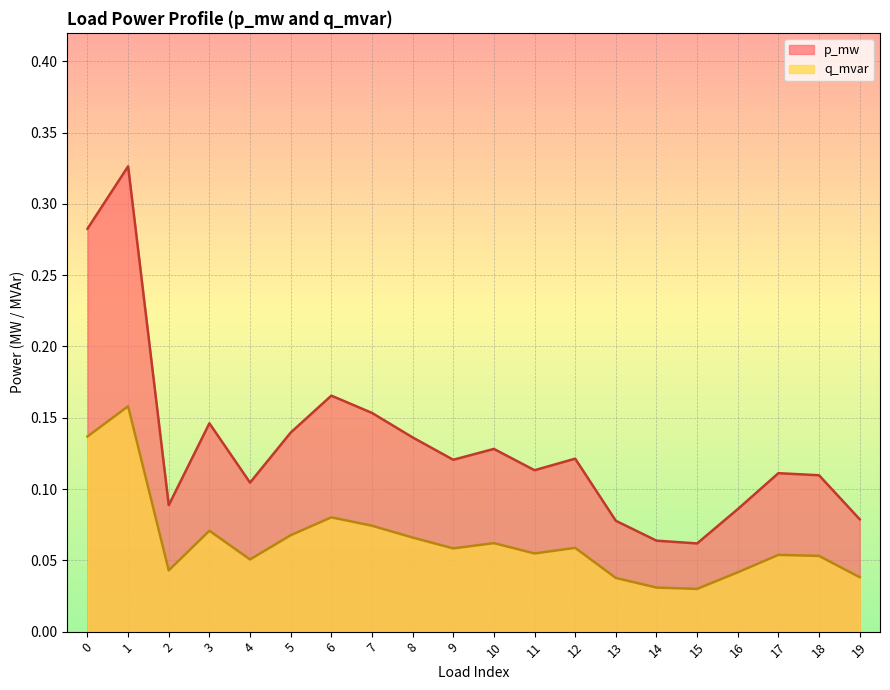

Rank the categories by p_mw value from lowest to highest.

15, 14, 13, 19, 16, 2, 4, 18, 17, 11, 9, 12, 10, 8, 5, 3, 7, 6, 0, 1